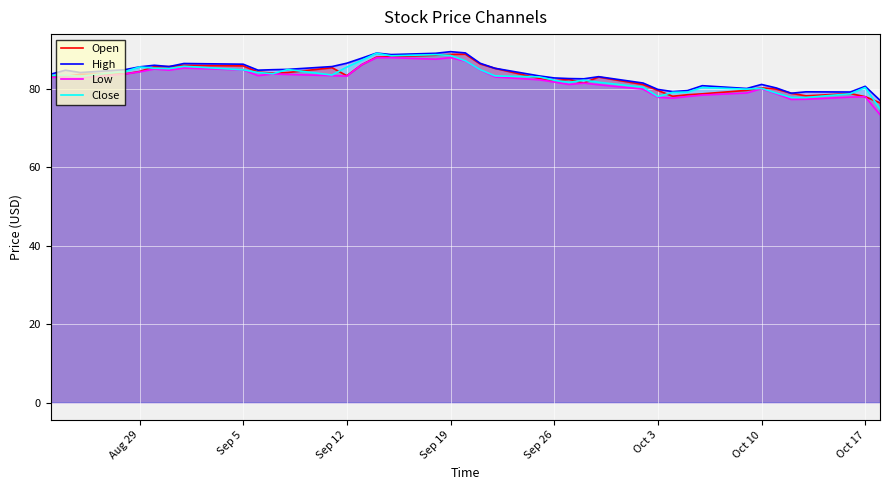

What is the maximum value for Close?

89.1